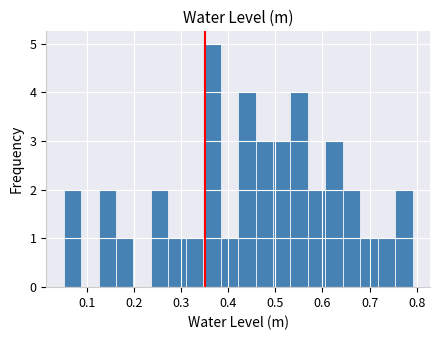

Around what value on the x-axis is the tallest bar? Give the approximate position of its centre, as read against the axis.

0.37